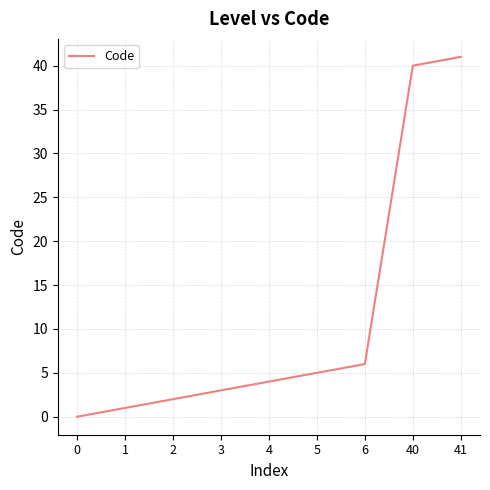

Which label corresponds to the largest value in the chart?

41